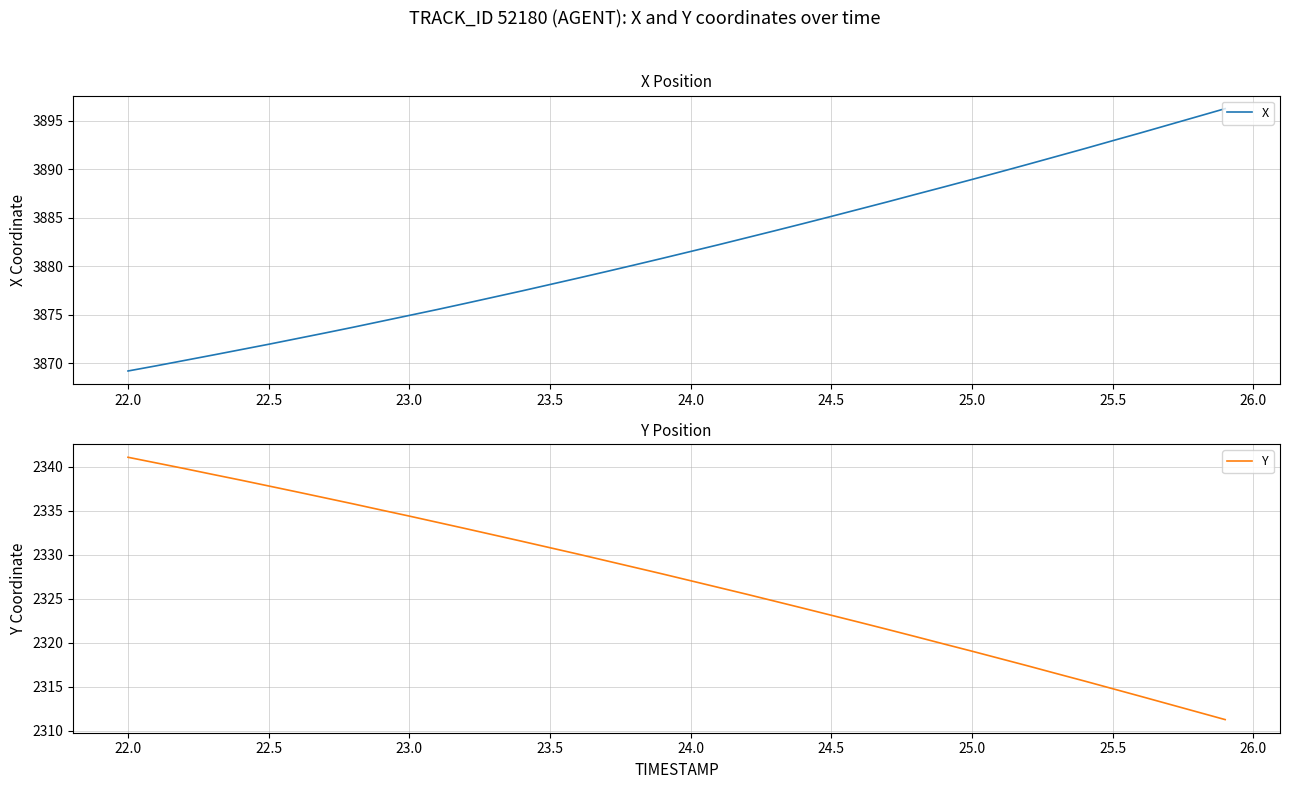

What is the highest value of the X series?

3896.2